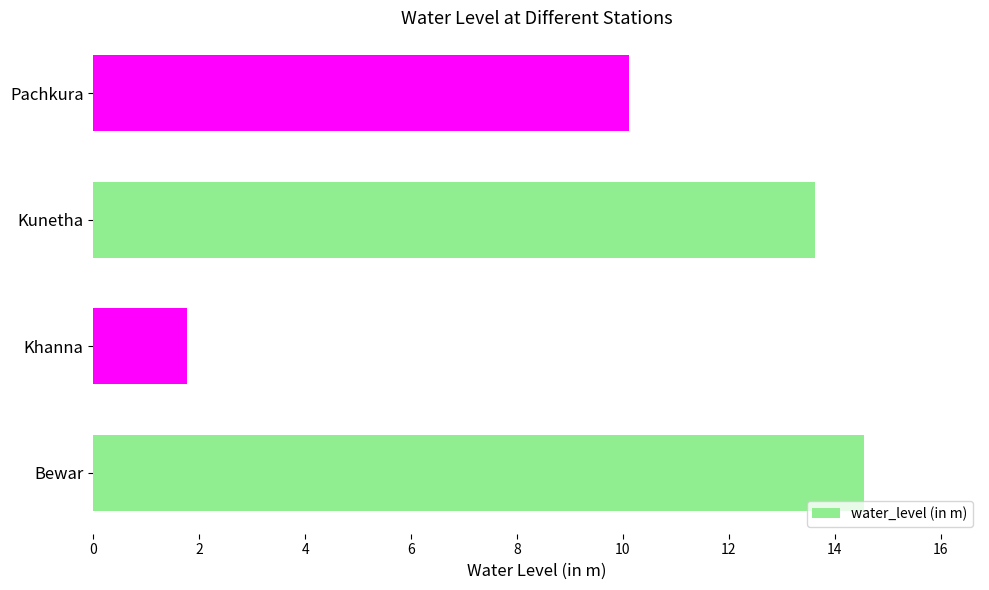

How many bars are there in total?

4